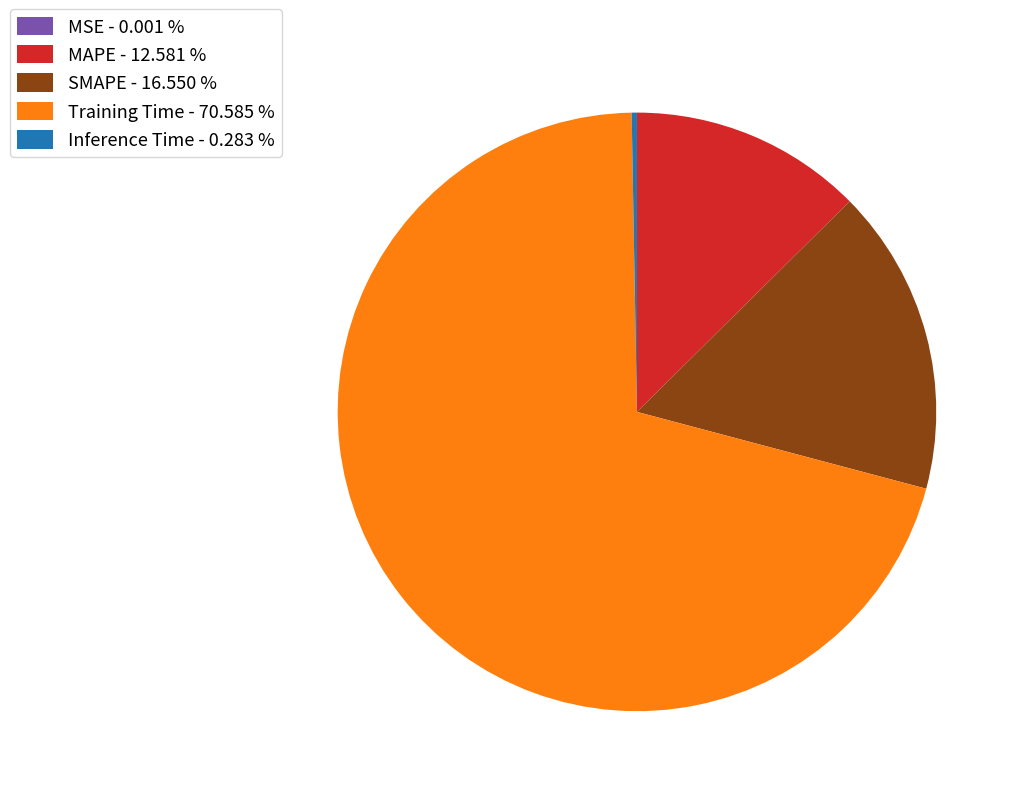

Is Inference Time - 0.283 % the majority of the pie?

No